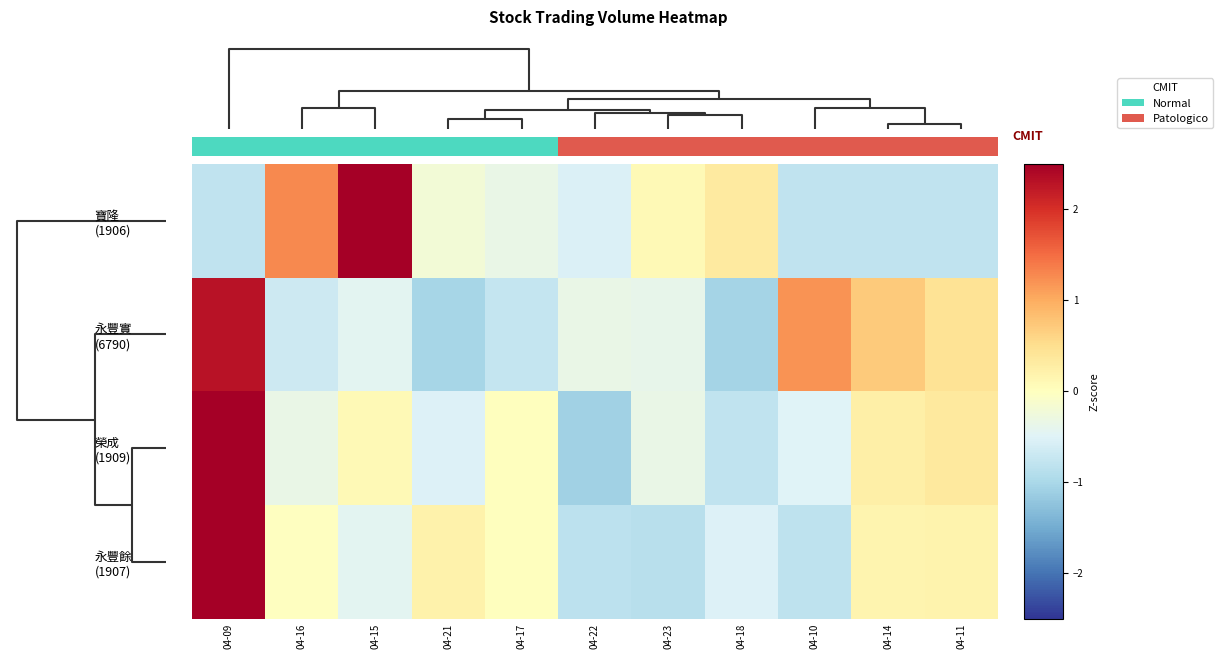

At how many categories does at least one series exceed 2?

2